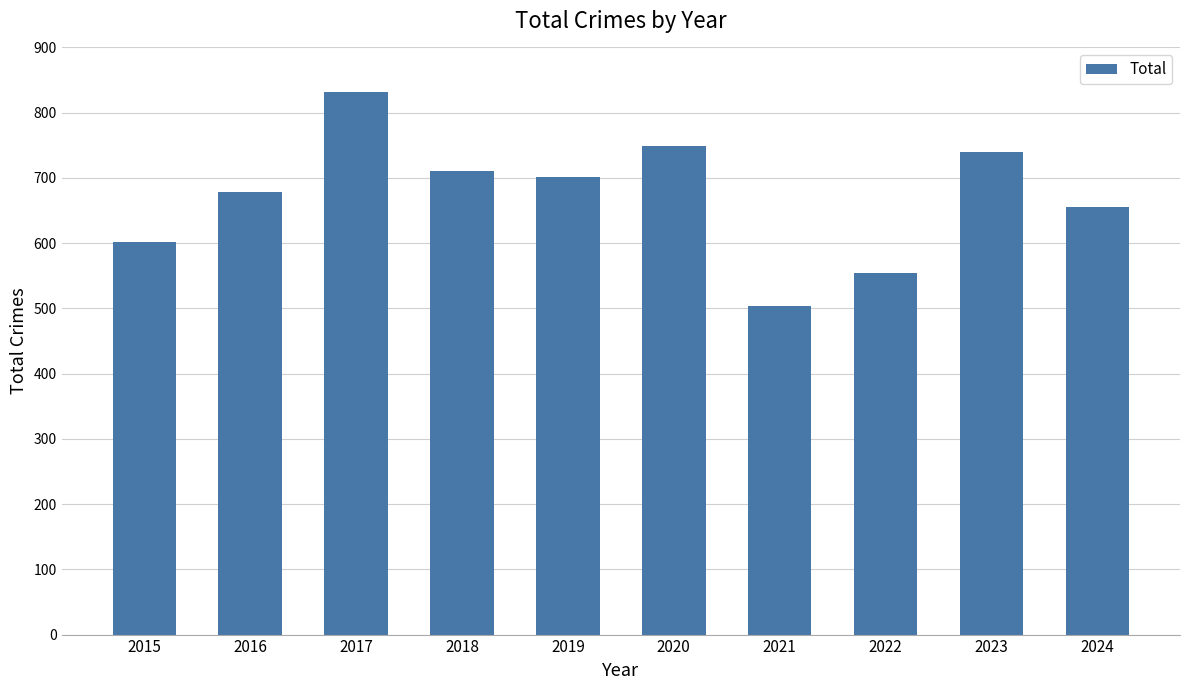

The value at 2016 is 678. True or false?

True